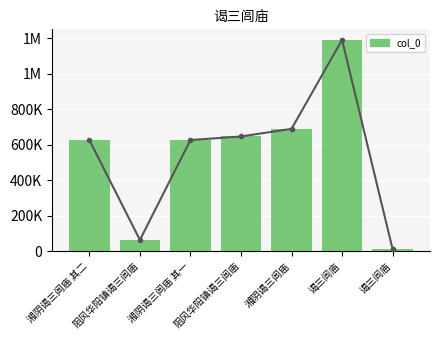

Are the bars horizontal?

No